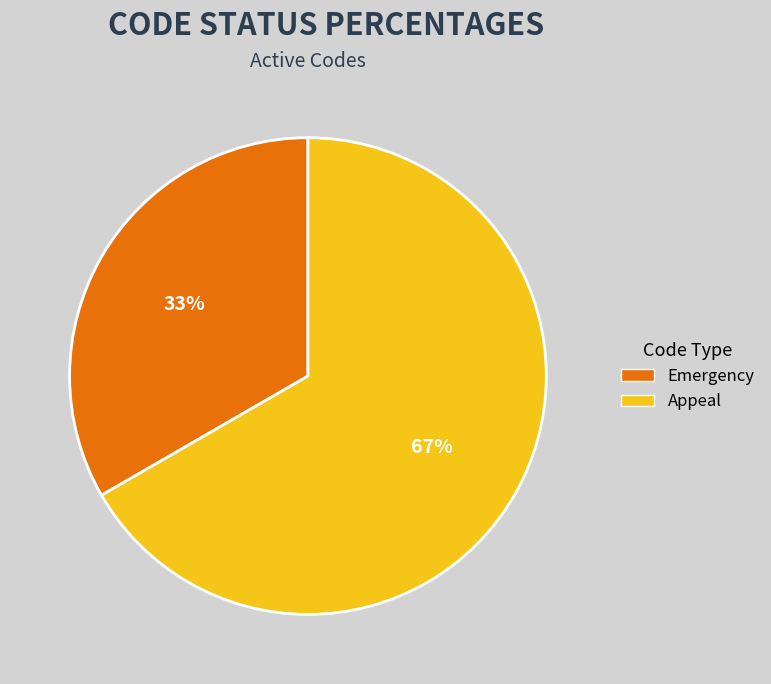

To the nearest percent, what is the average slice percentage?

50%